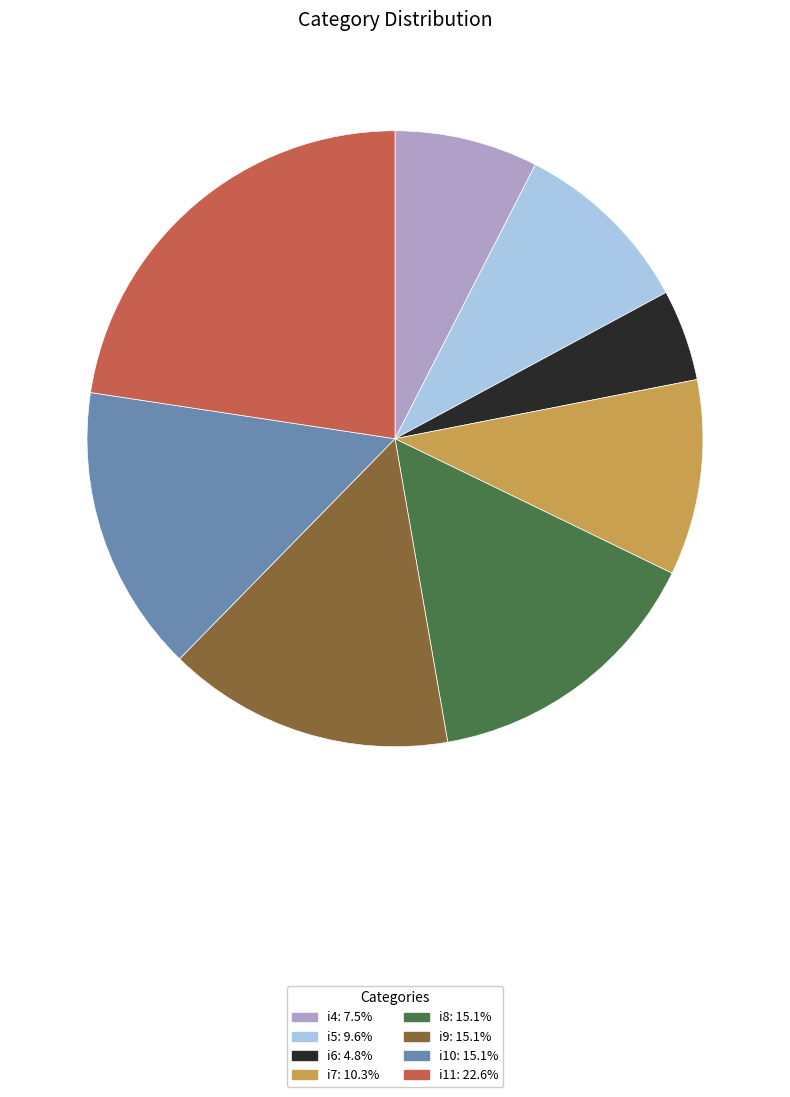

Is the sum of i9 and i6 greater than half?

No